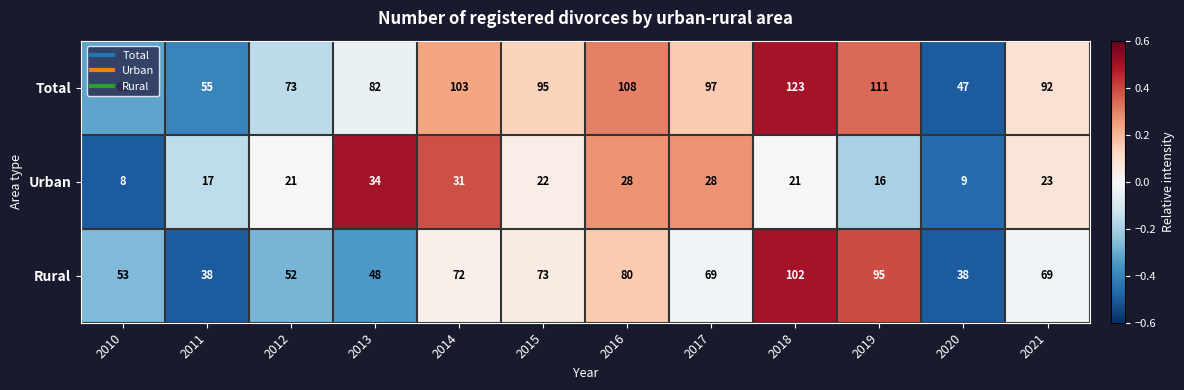

At which category does the chart reach its peak across all series?

2018